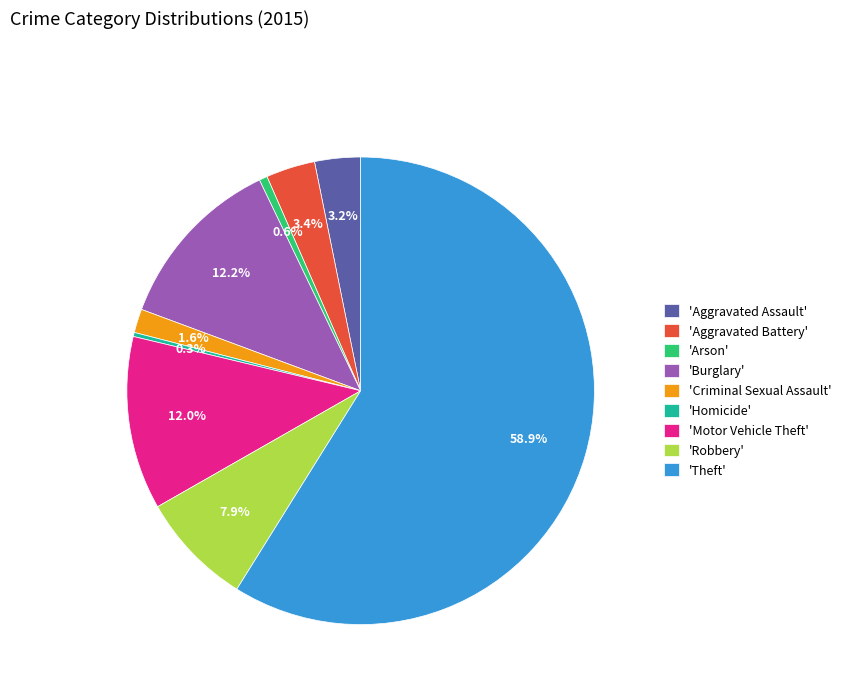

Is there a majority slice in this chart?

Yes